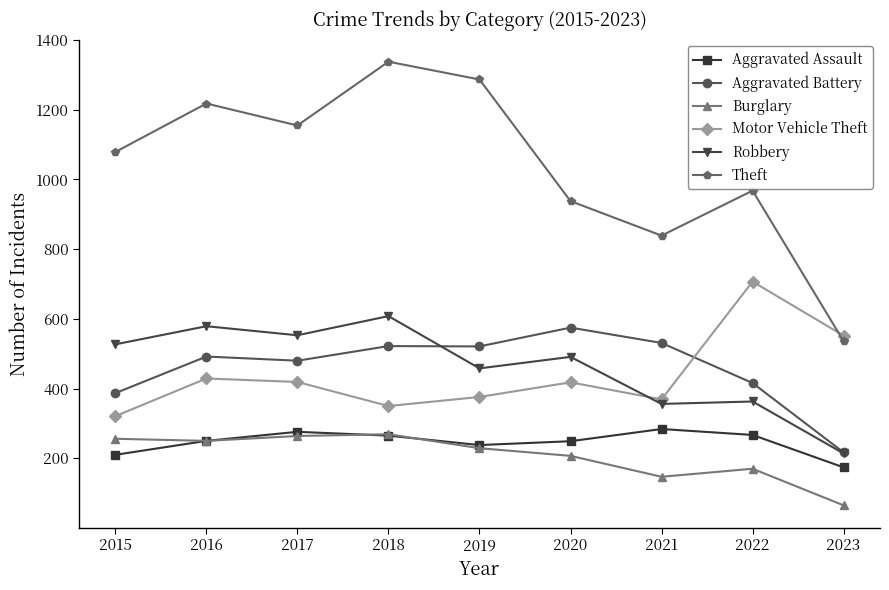

What is the difference between the Burglary values at 2022 and 2021?

23